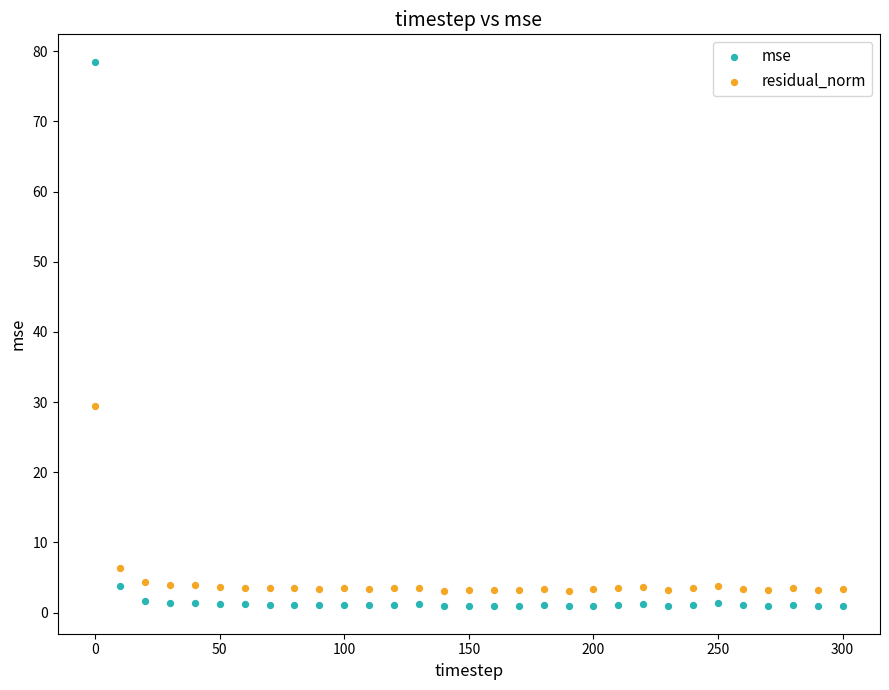

Which series has the widest spread of Y values?

mse